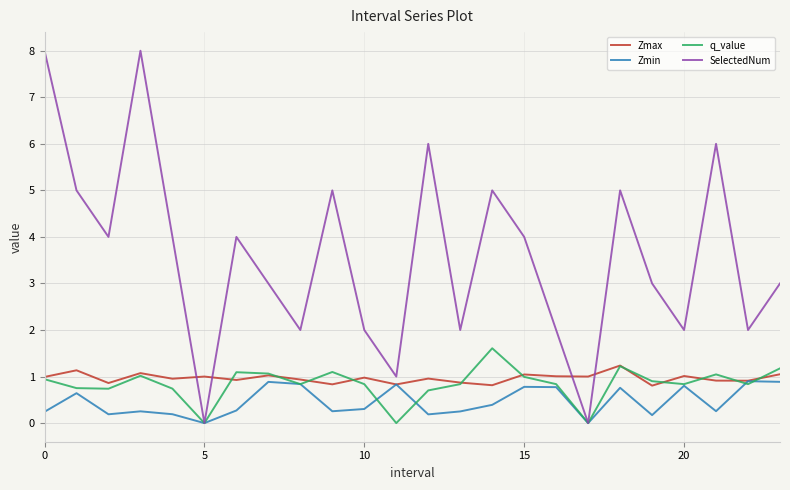

Which series has the largest range (max minus min)?

SelectedNum